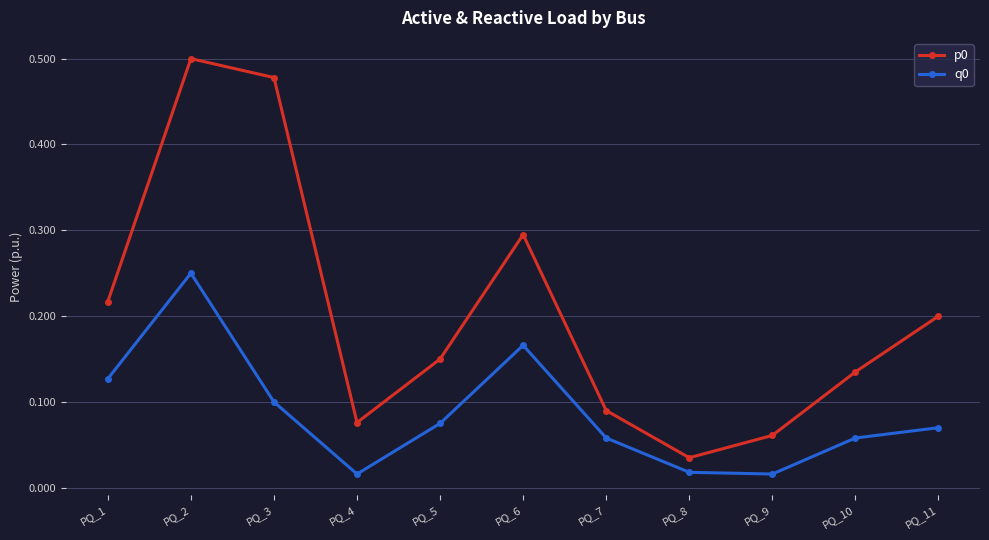

Which category has the lowest value in the p0 series?

PQ_8